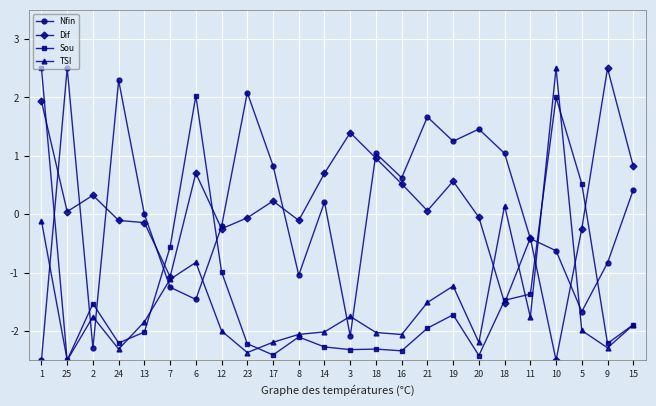

How many values in TSI are below zero?

22